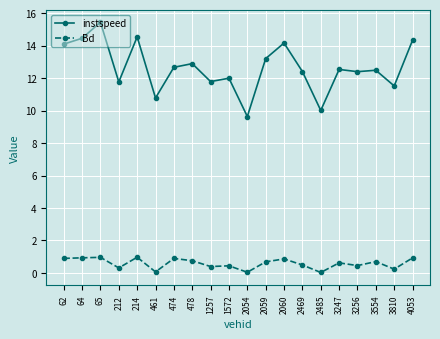

What is the greatest value displayed?

15.4